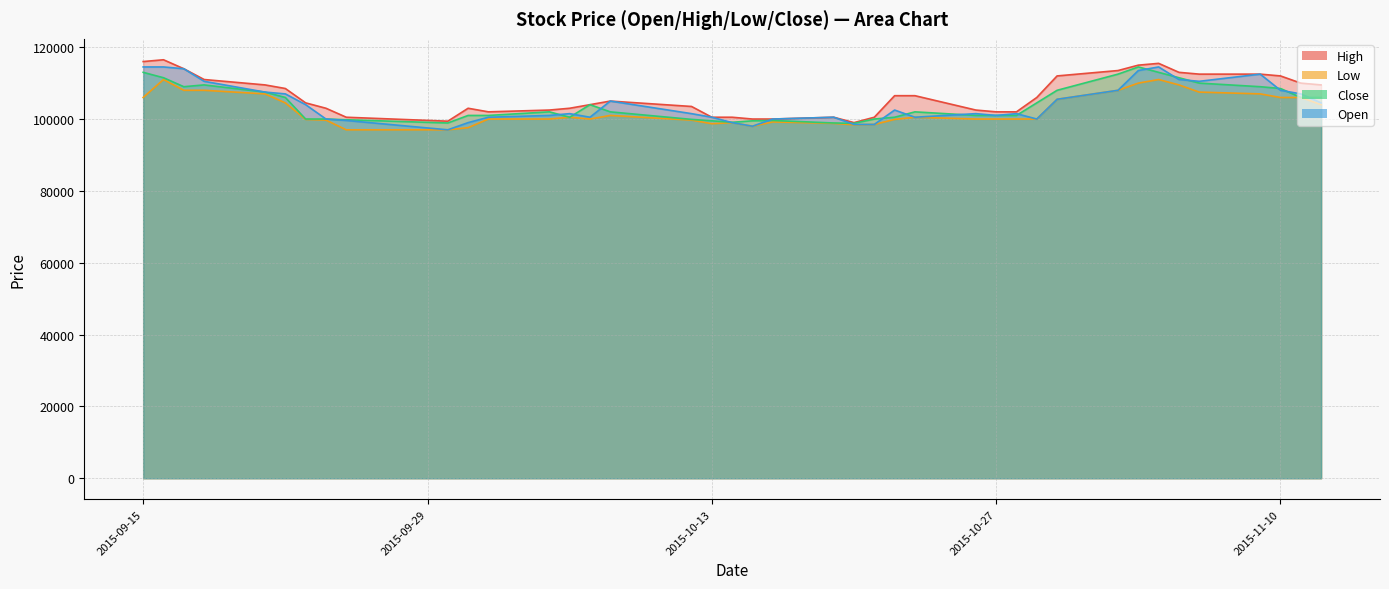

True or false: Close and Open intersect in this chart.

True